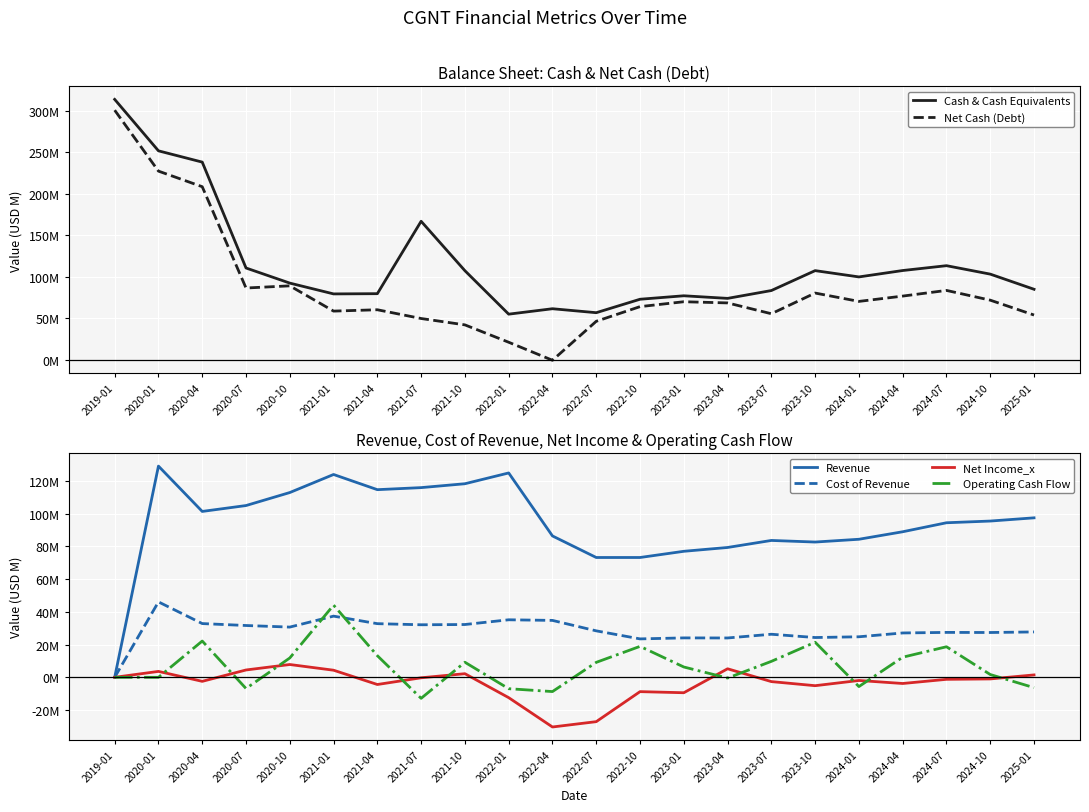

In Revenue, how many points are lower than both neighbors (excluding endpoints)?

4